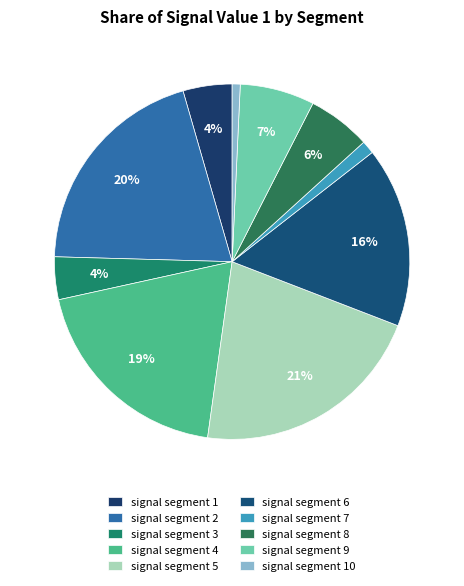

To the nearest percent, what is the average slice percentage?

10%